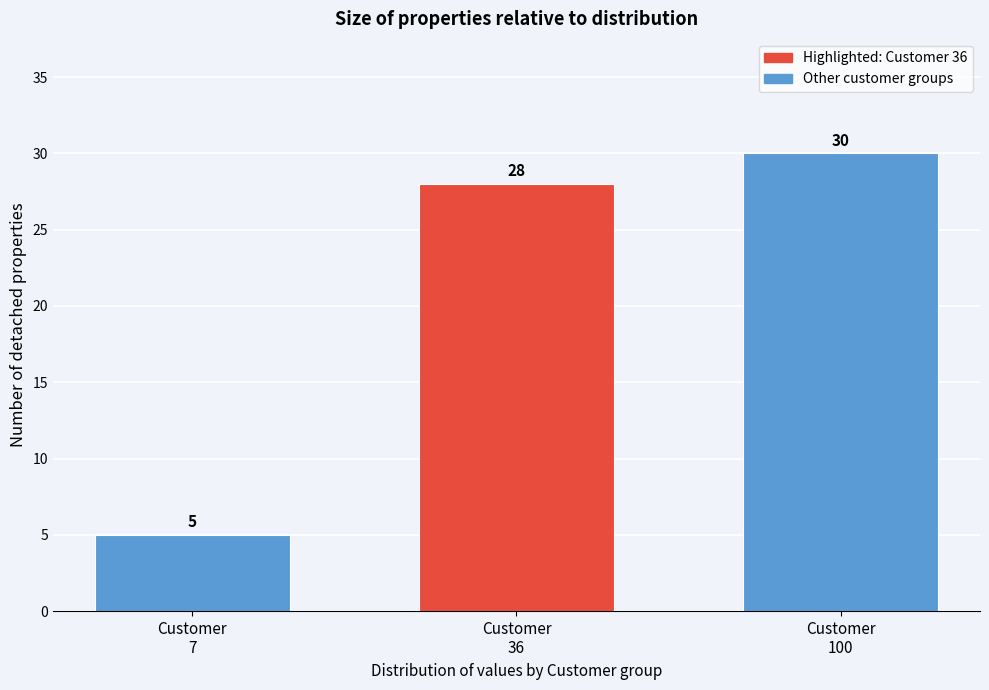

Reading left to right, extract all data points from this chart.

5	28	30